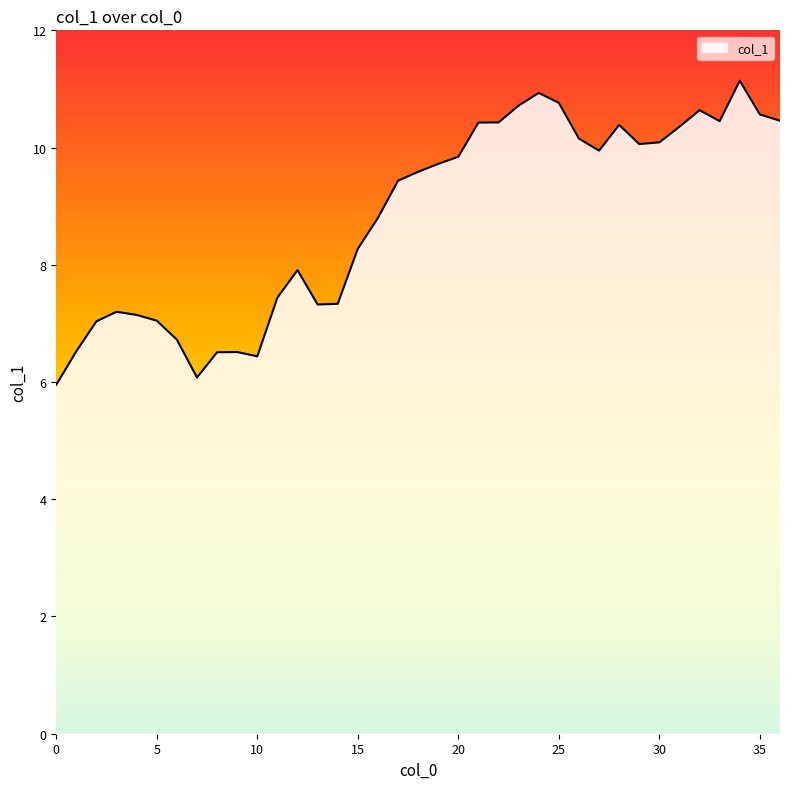

What is the difference between the maximum and minimum values?

5.2